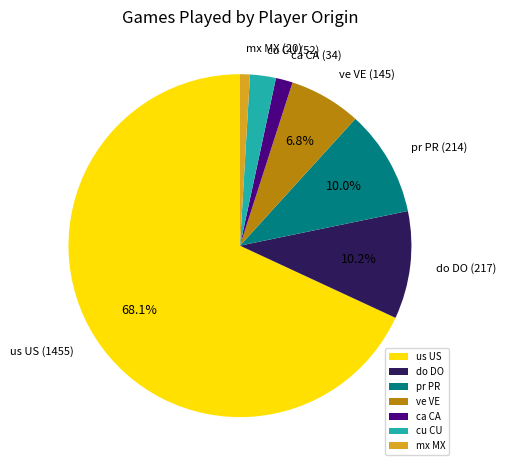

Approximately how many times larger is the value at cu CU compared to pr PR?

0.2